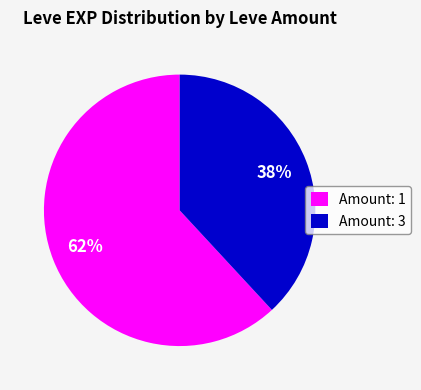

Approximately how many times larger is the value at Amount: 3 compared to Amount: 1?

0.6